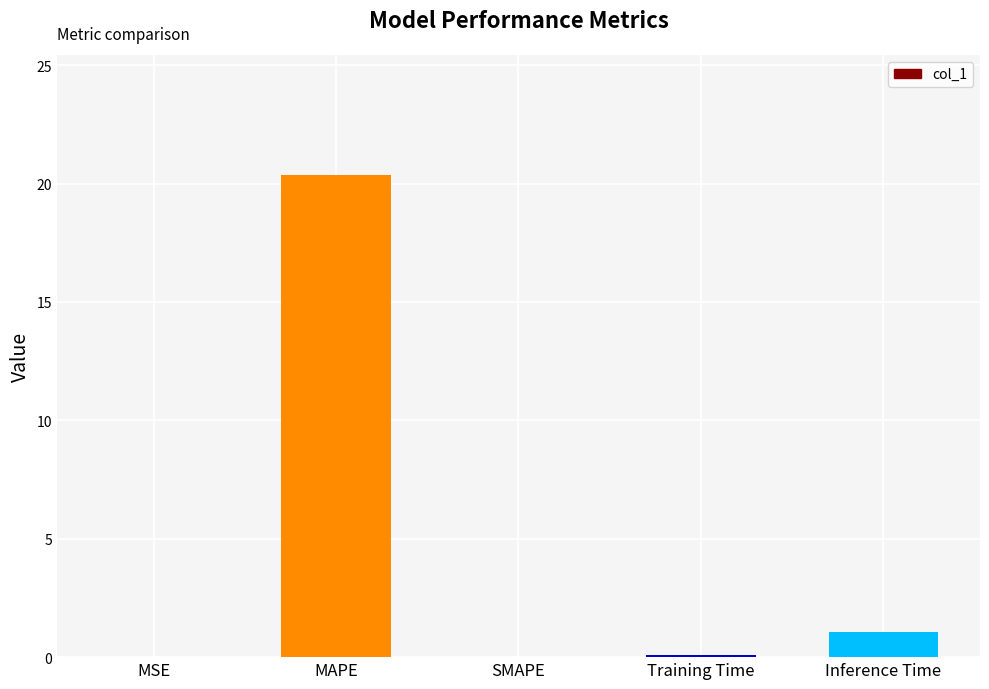

What is the approximate value at Inference Time?

1.1